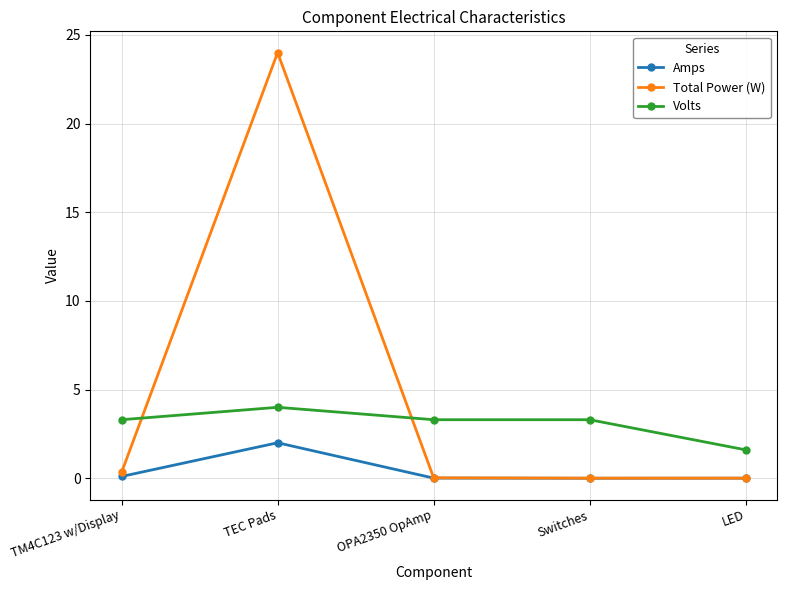

What is the label of the 3rd point from the left?

OPA2350 OpAmp